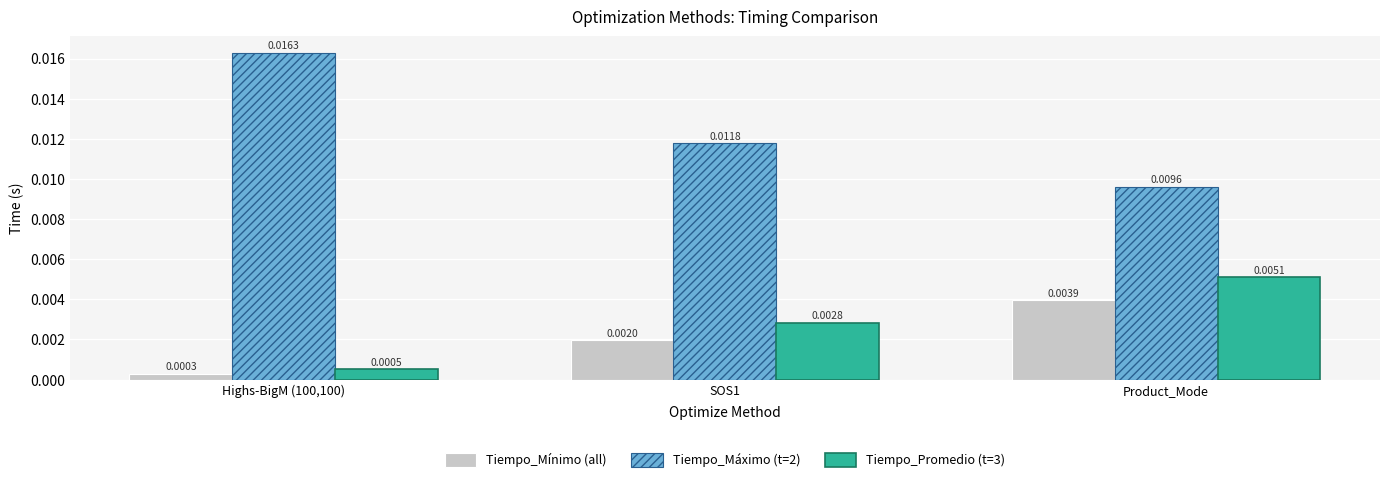

List the series in order of their peak value, lowest first.

Tiempo_Mínimo (all), Tiempo_Promedio (t=3), Tiempo_Máximo (t=2)